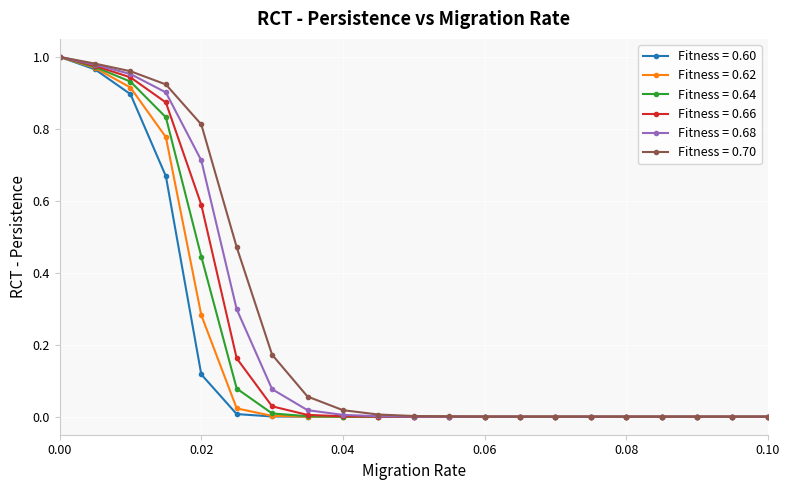

Rank the series by their average value, from lowest to highest.

Fitness = 0.60, Fitness = 0.62, Fitness = 0.64, Fitness = 0.66, Fitness = 0.68, Fitness = 0.70